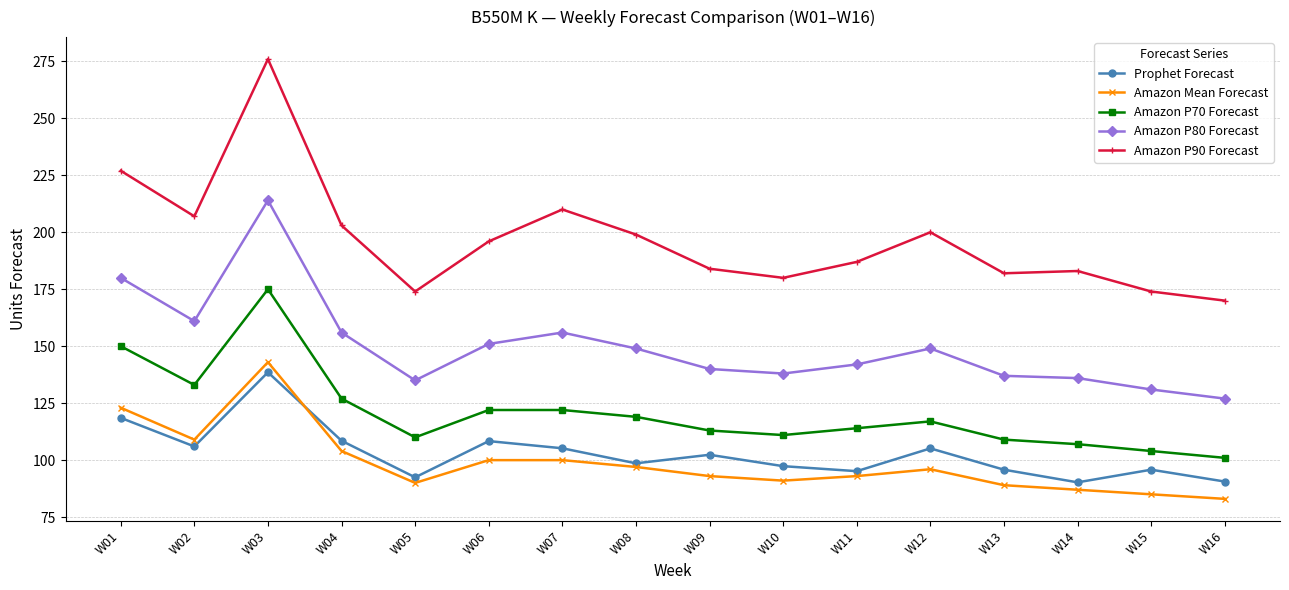

What is the maximum value shown in the chart?

276.0